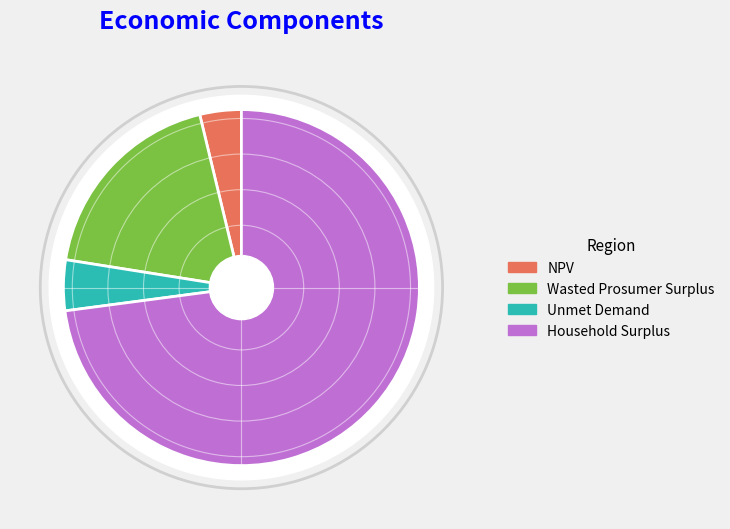

How many segments does this pie chart have?

4